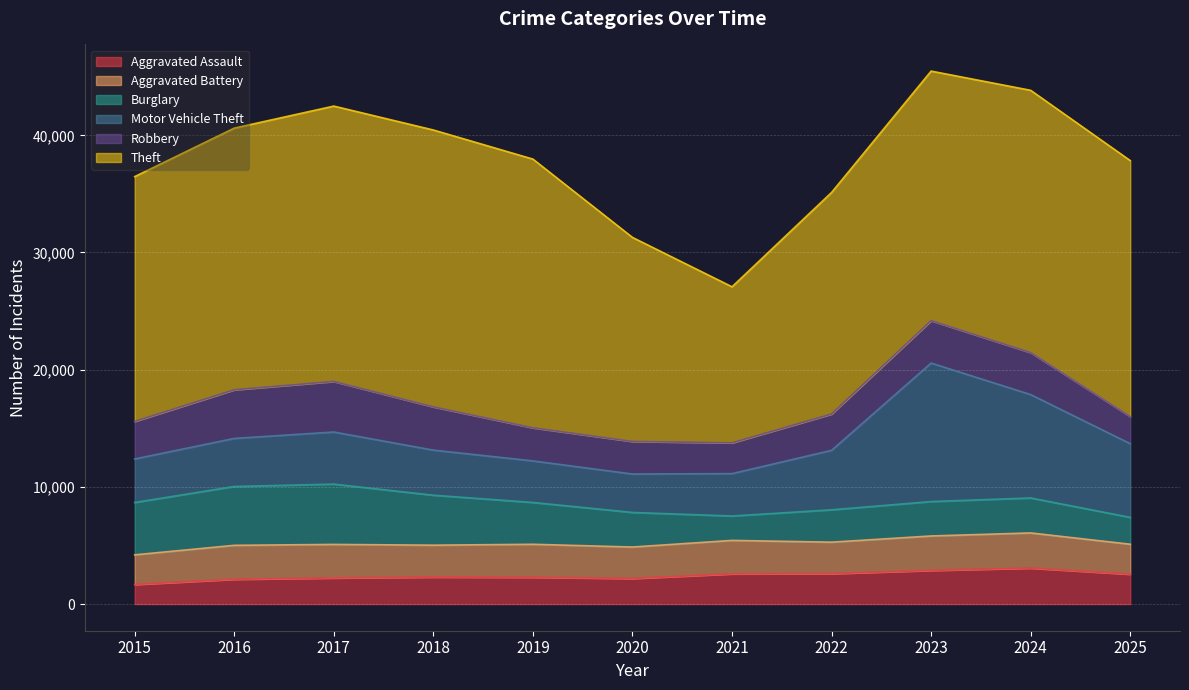

Where is Aggravated Battery nearest to the value 2768?

2018